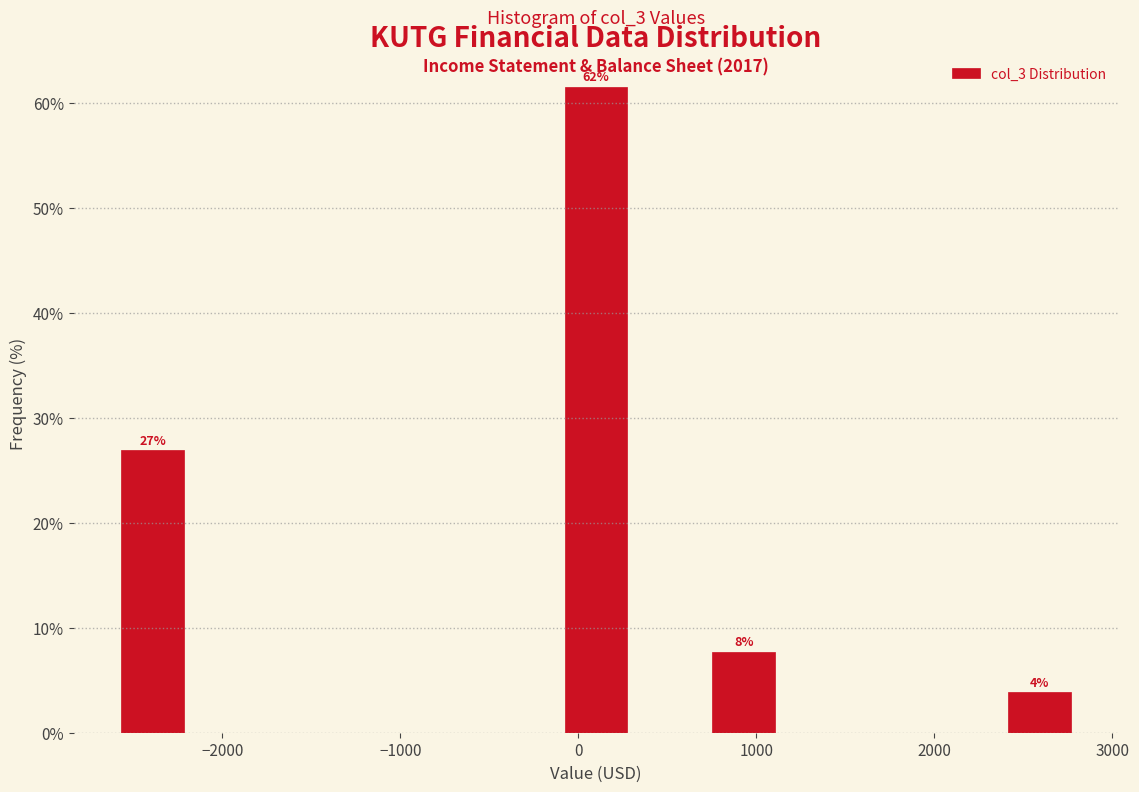

Which range on the x-axis has the tallest bar?

-100 to 300